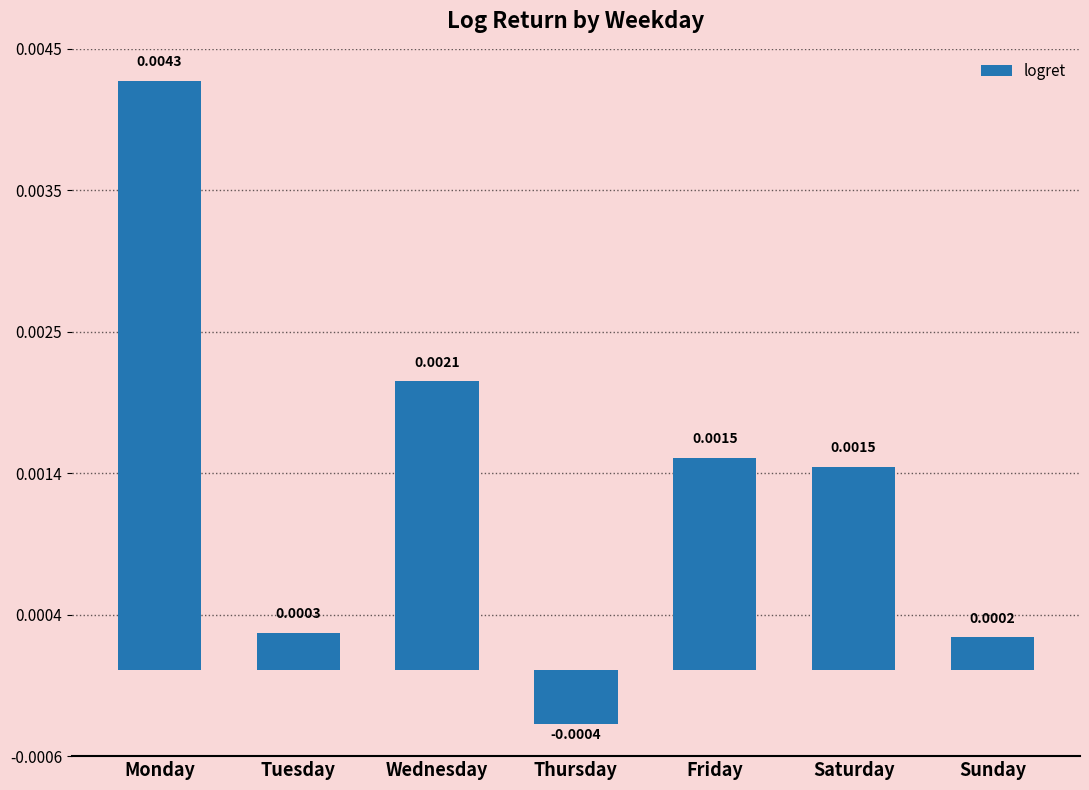

Between Monday and Wednesday, which is larger?

Monday